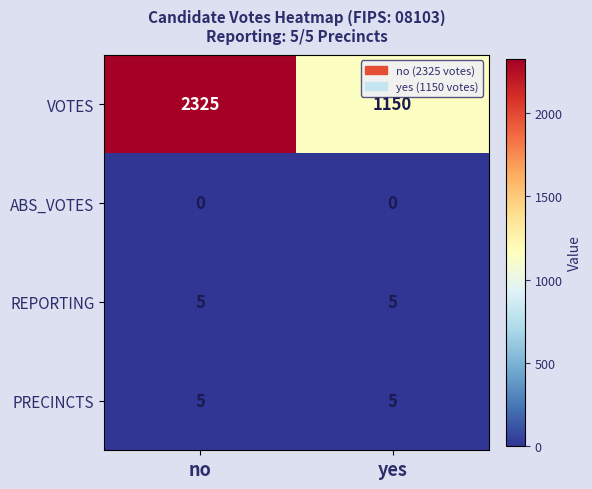

Is it true that REPORTING equals 5 at yes?

True